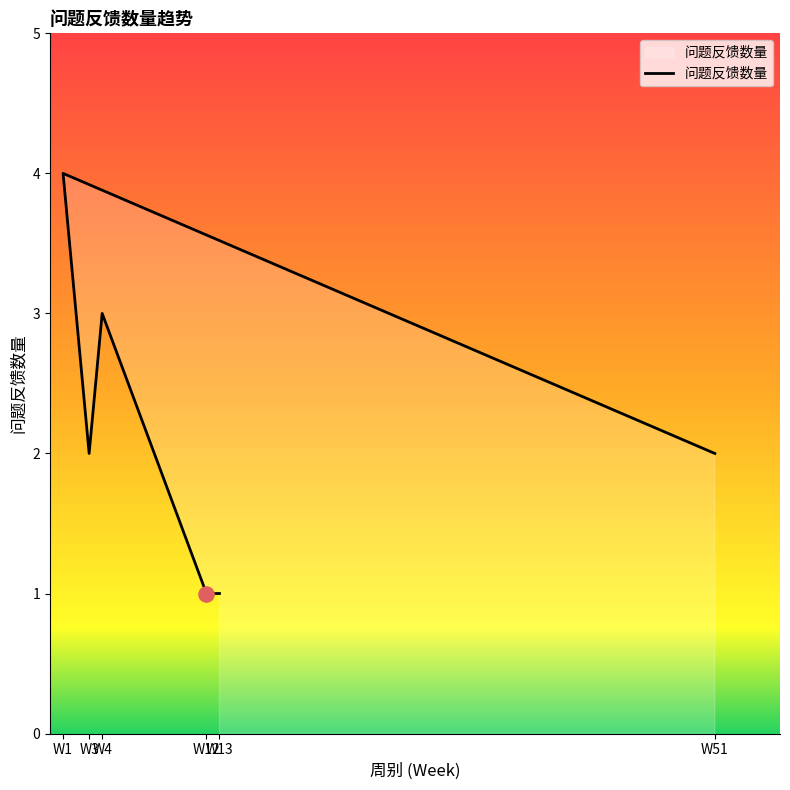

What is the change in value from W1 to W12?

-3